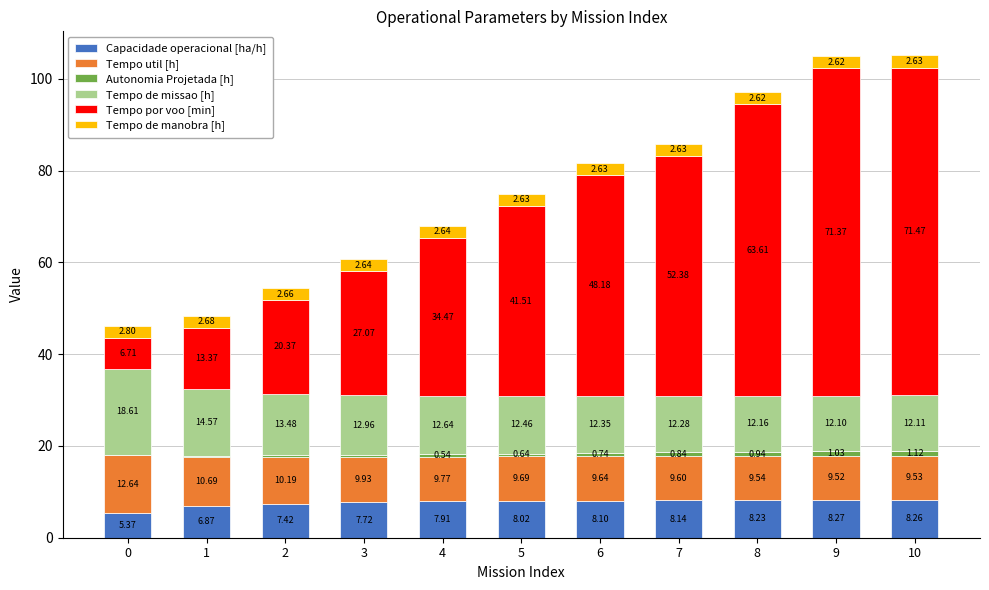

What is the sum of all Capacidade operacional [ha/h] values?

84.3